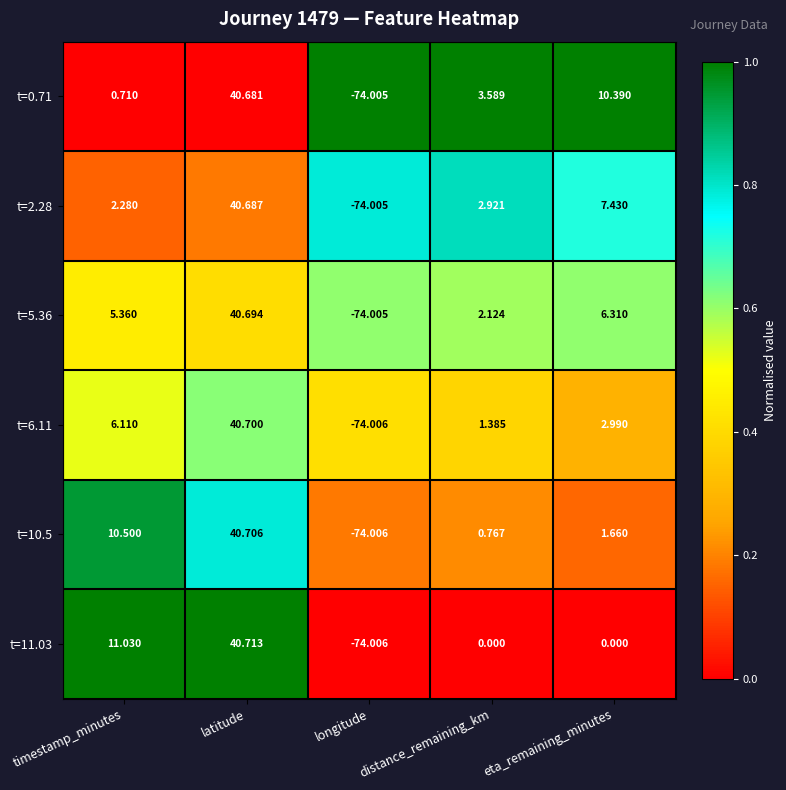

Which series has the largest range (max minus min)?

t=11.03